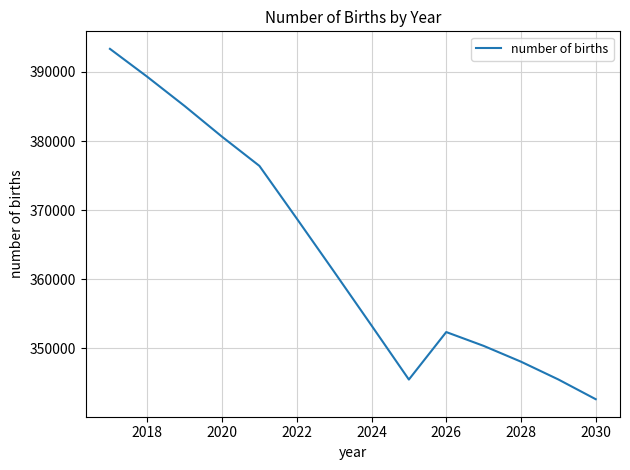

Does the chart have visible grid lines?

Yes